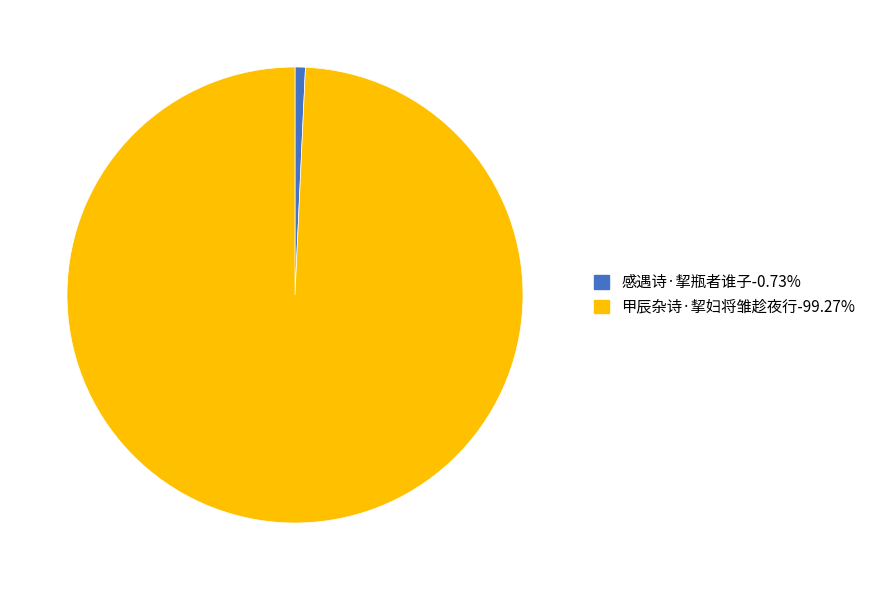

Do 感遇诗·挈瓶者谁子-0.73% and 甲辰杂诗·挈妇将雏趁夜行-99.27% together represent more than half of the pie?

Yes